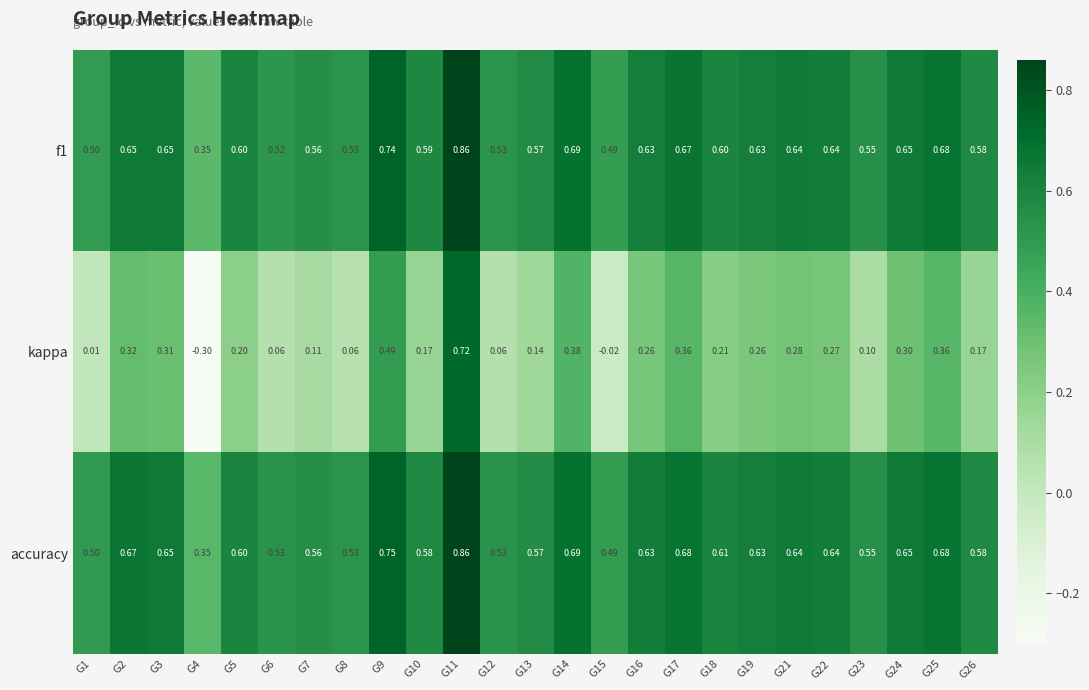

Which series has the largest total across all categories?

accuracy